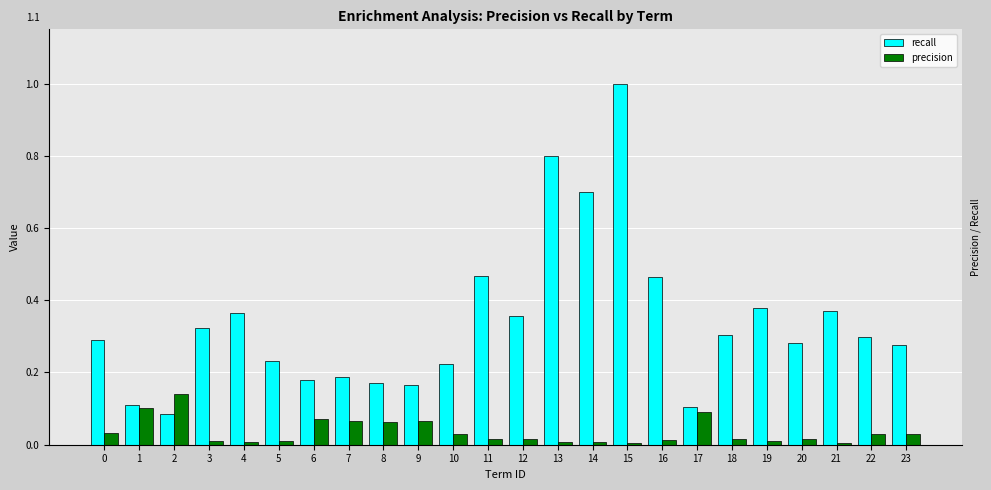

Which series has the widest spread of values?

recall